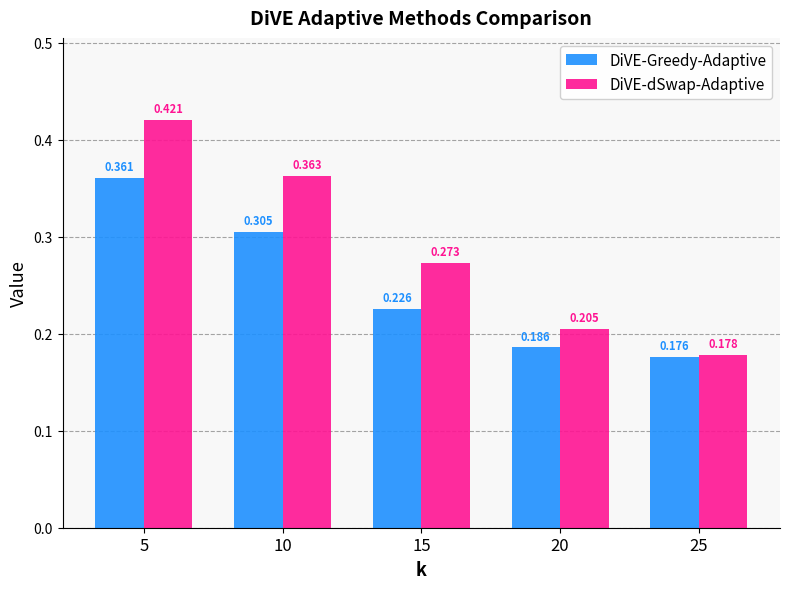

What is the sum of the DiVE-Greedy-Adaptive values at 20 and 5?

0.5